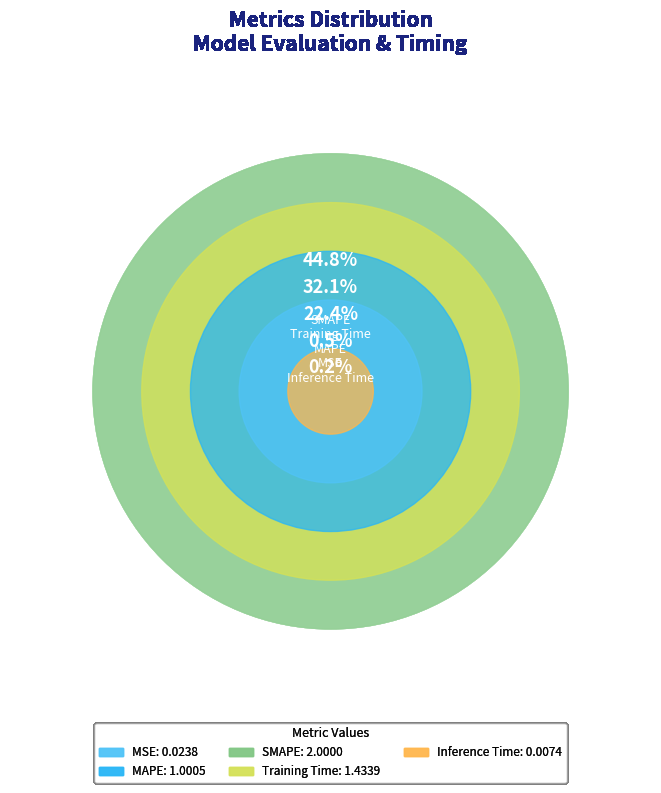

Count the number of slices in the pie.

5